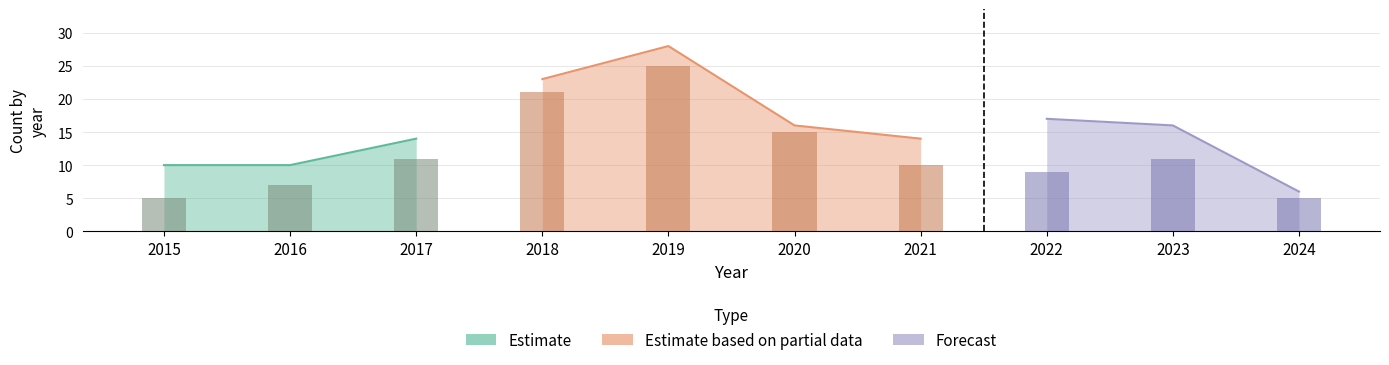

What is the difference between the second highest and second lowest values in the Total series?

13